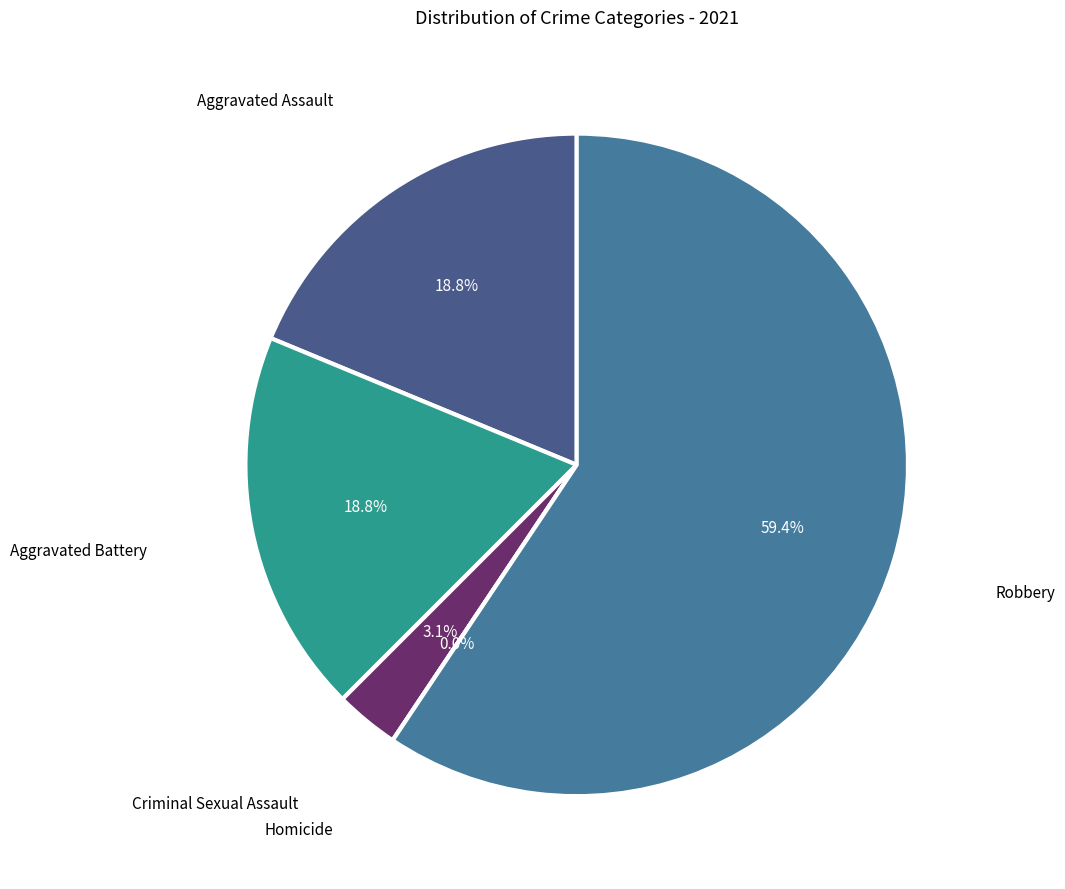

To the nearest percent, what percentage of the pie is Criminal Sexual Assault?

3%